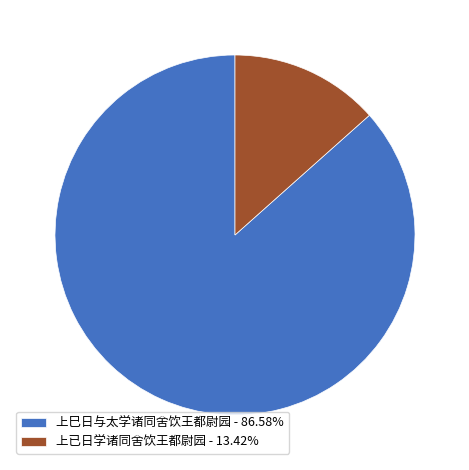

Which slice represents more than half of the pie?

上巳日与太学诸同舍饮王都尉园